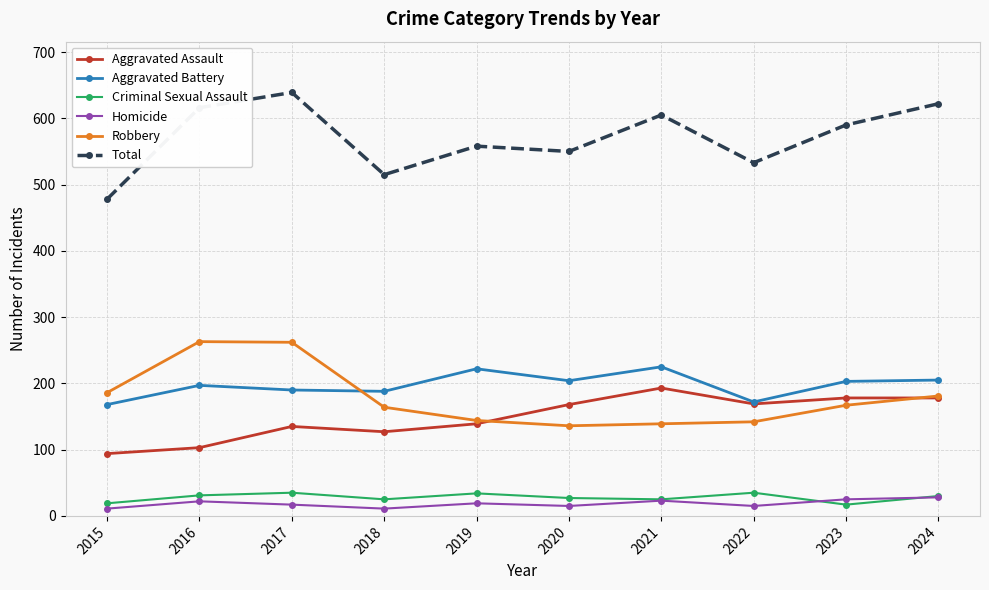

List the labels in order of Total value, smallest first.

2015, 2018, 2022, 2020, 2019, 2023, 2021, 2016, 2024, 2017